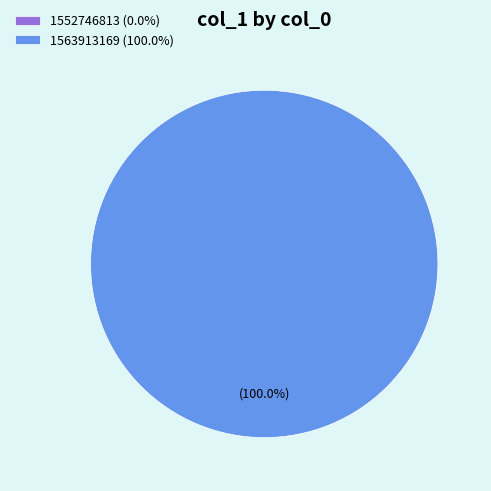

What percentage do 1563913169 and 1552746813 together represent?

100.0%